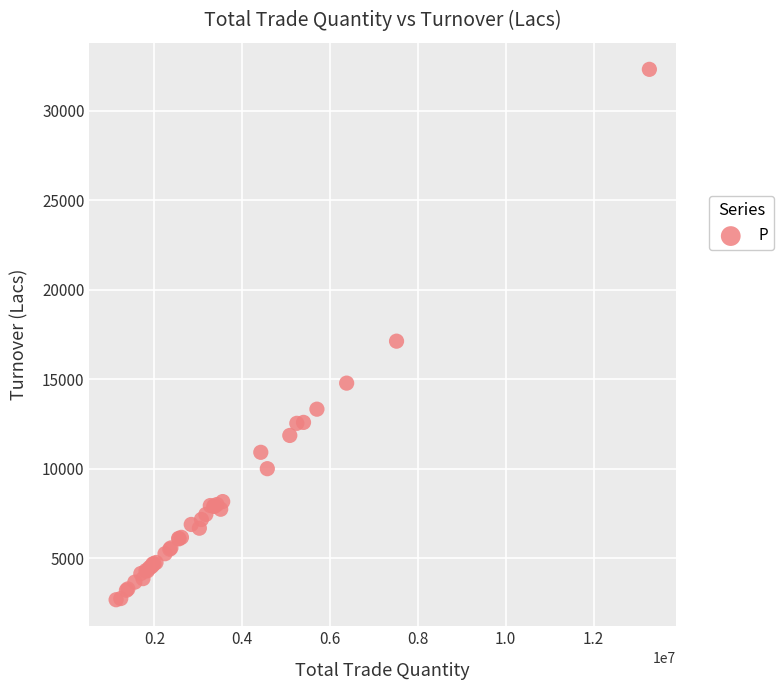

What Y value in the scatter plot is closest to 17501?

17130.3